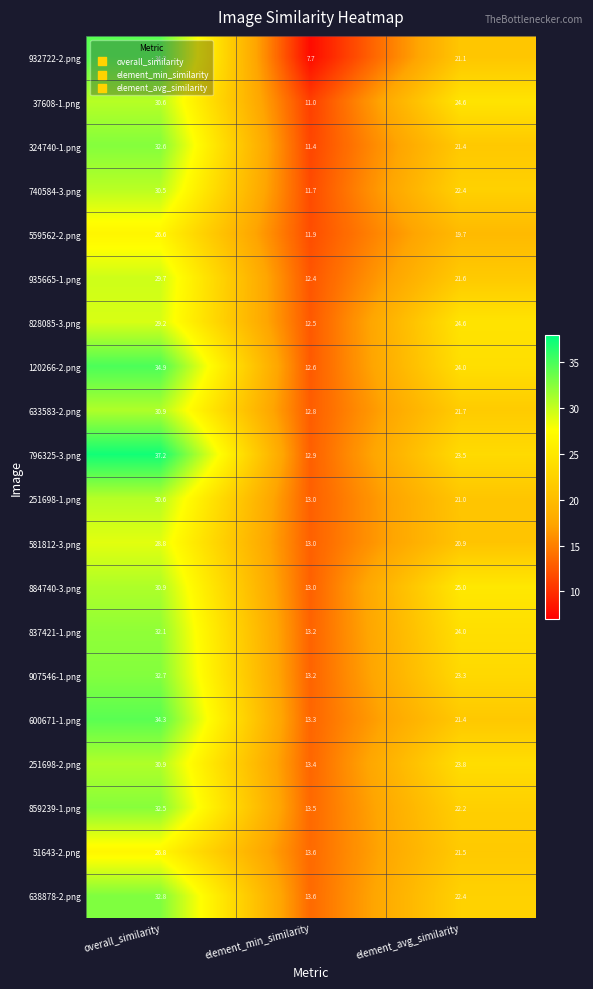

What is the sum of all 907546-1.png values?

69.2